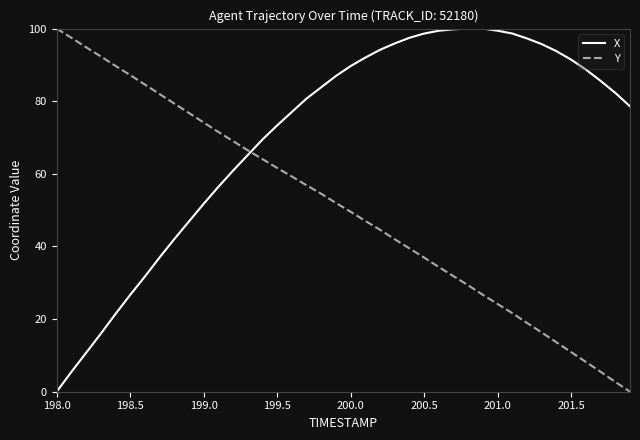

List the series in order of their overall mean, highest first.

X, Y